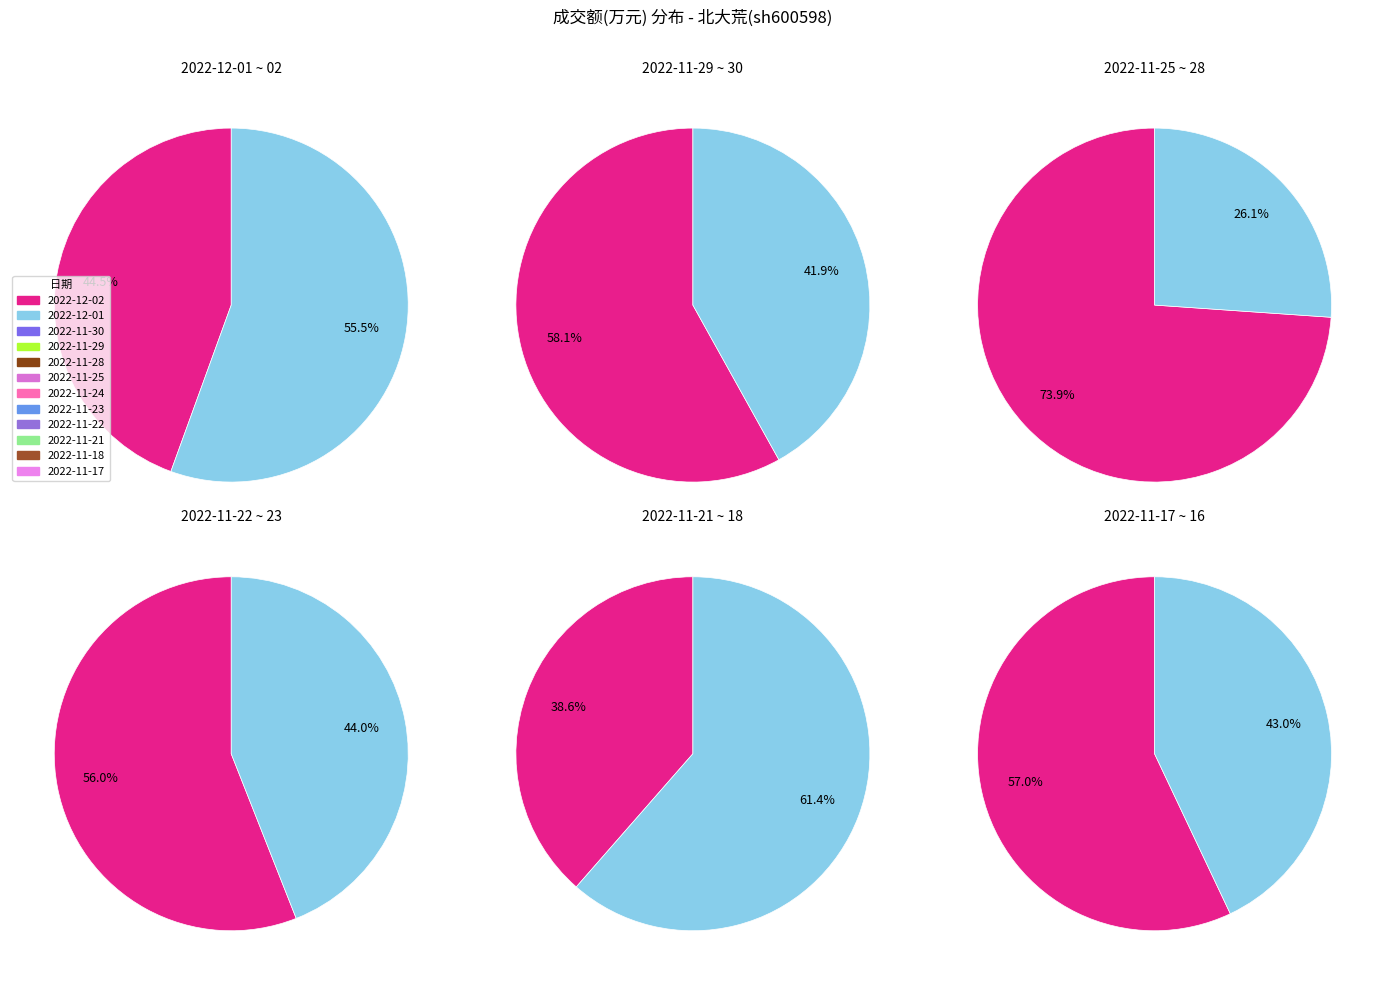

How many slices are in this pie chart?

12